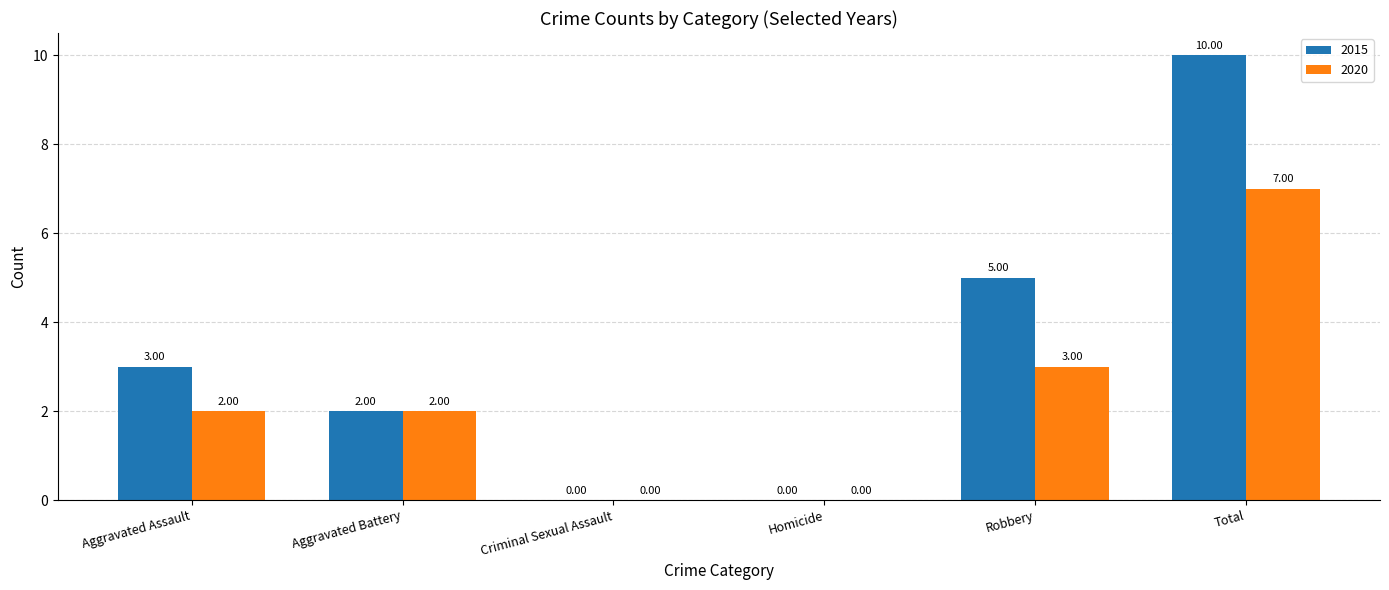

What is the difference between the 2015 values at Aggravated Assault and Robbery?

2